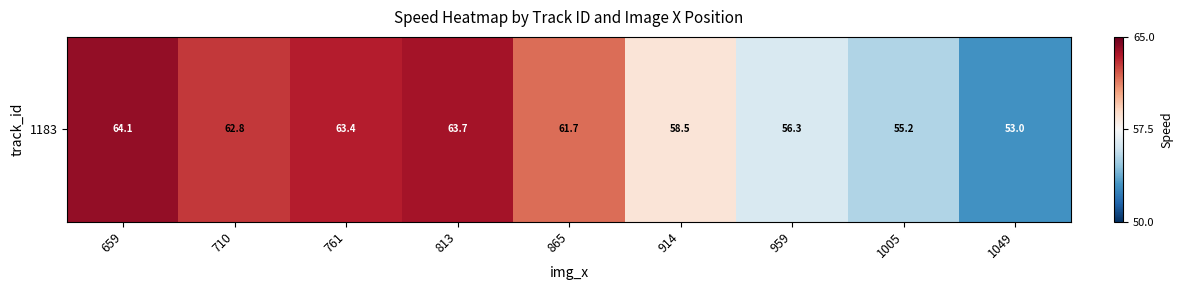

Where is the data nearest to the value 58?

914